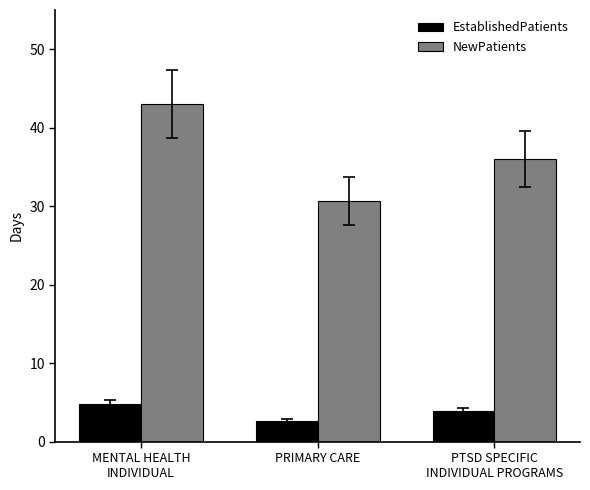

Which series has the widest spread of values?

NewPatients